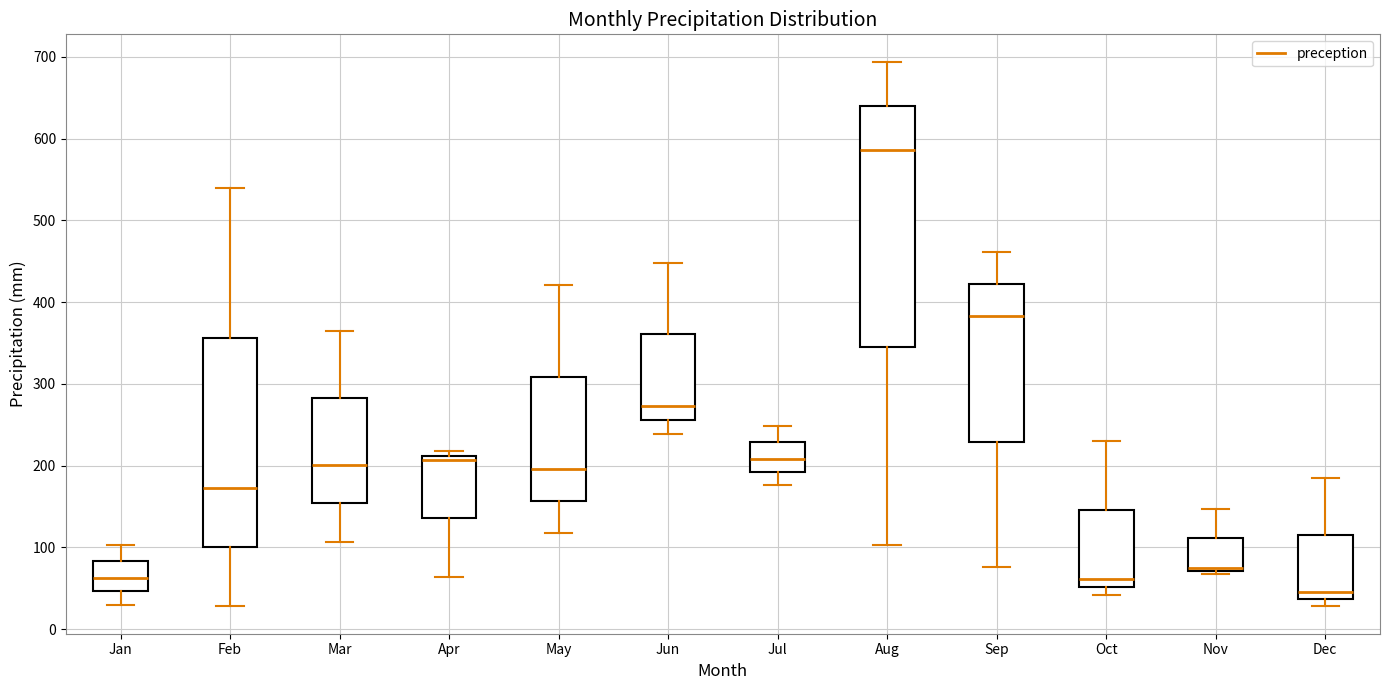

Reading left to right, transcribe this box plot: for each box, give where its median line is, the range the box spans, and where its two whiskers end, as read against the y-axis. The values are not printed on the chart, so give them approximately, as read against the axis.

Jan: median 60, box 50 to 80, whiskers 30 to 100
Feb: median 170, box 100 to 360, whiskers 30 to 540
Mar: median 200, box 150 to 280, whiskers 110 to 370
Apr: median 210 (just below the box's upper edge), box 140 to 210, whiskers 60 to 220
May: median 200, box 160 to 310, whiskers 120 to 420
Jun: median 270, box 260 to 360, whiskers 240 to 450
Jul: median 210, box 190 to 230, whiskers 180 to 250
Aug: median 590, box 340 to 640, whiskers 100 to 690
Sep: median 380, box 230 to 420, whiskers 80 to 460
Oct: median 60, box 50 to 150, whiskers 40 to 230
Nov: median 80, box 70 to 110, whiskers 70 (just below the box's lower edge) to 150
Dec: median 50, box 40 to 120, whiskers 30 to 190